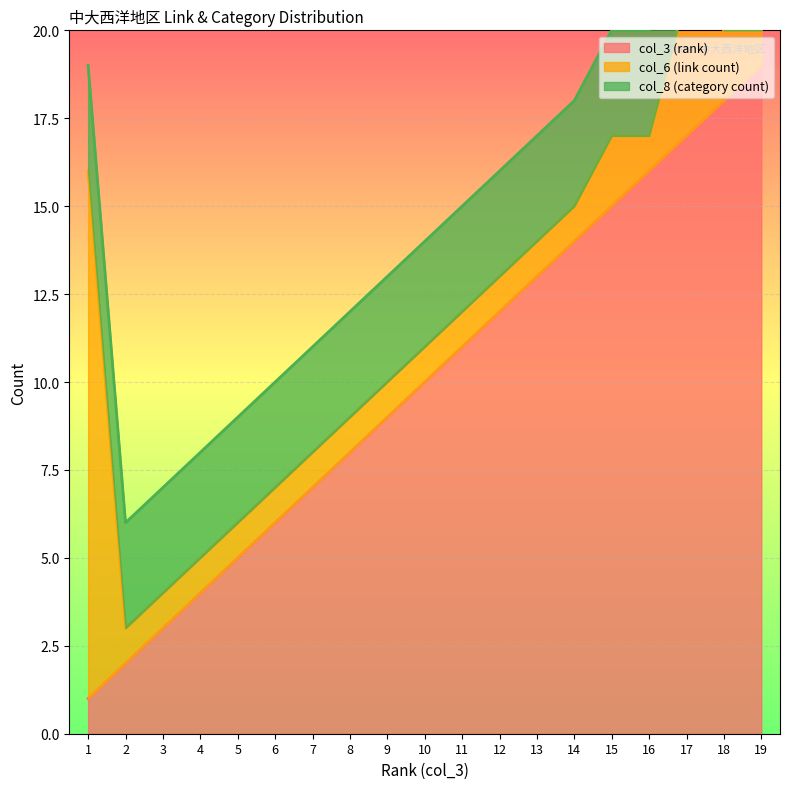

In col_6 (link count), how many points are lower than both neighbors (excluding endpoints)?

1